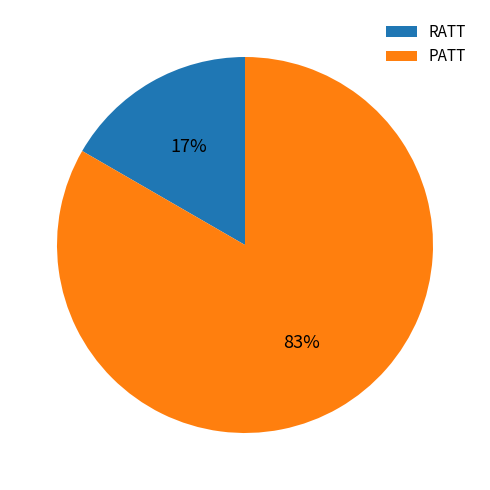

What is the smallest slice in the pie chart?

RATT